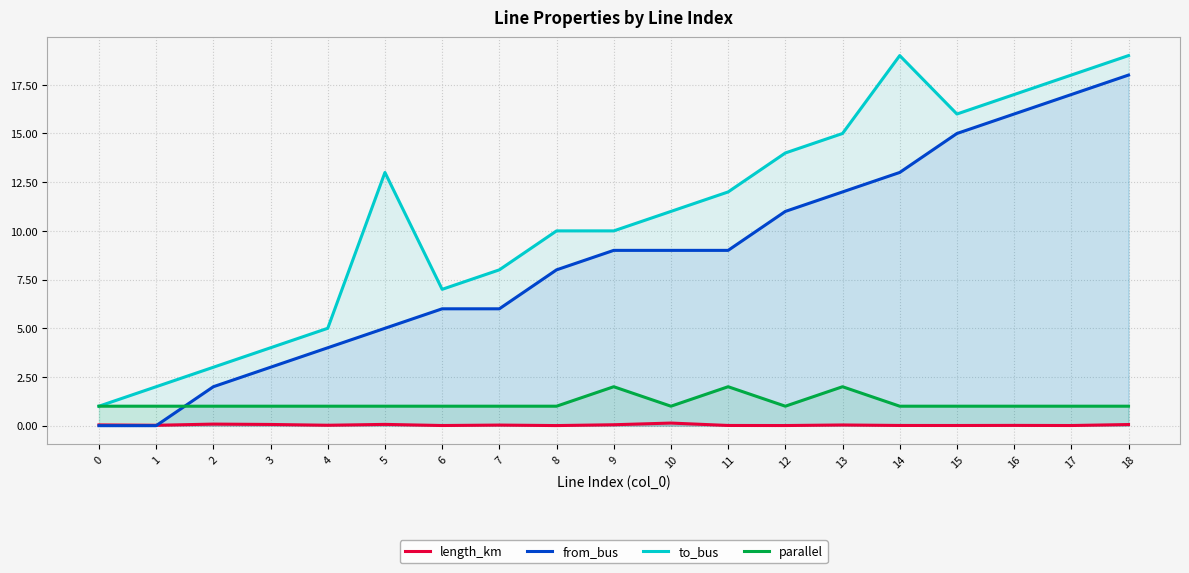

How many values in the to_bus series are below 11?

9